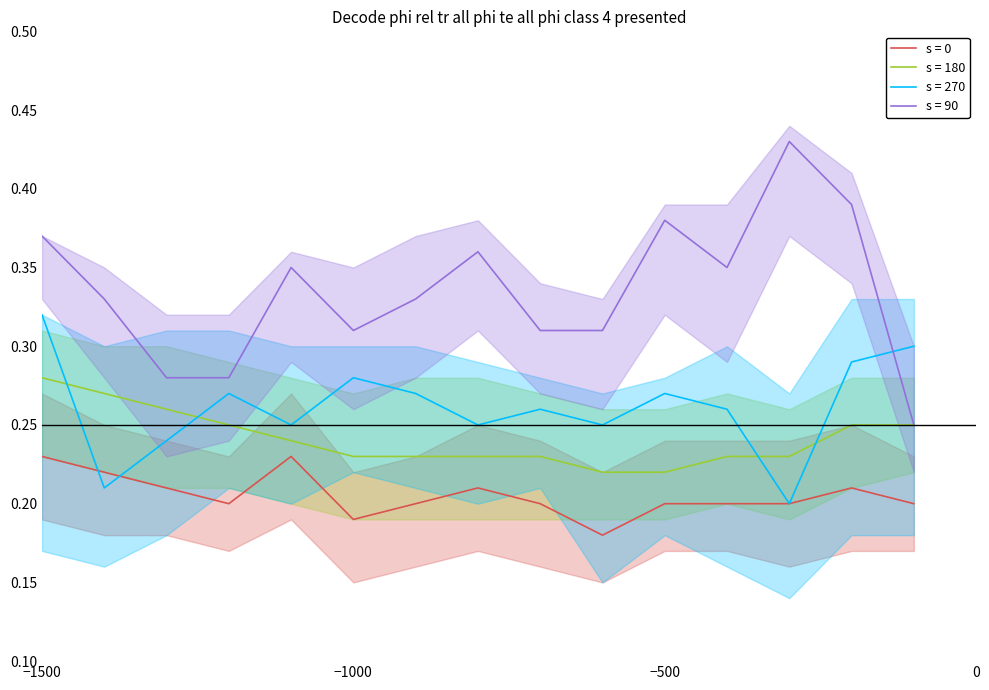

True or false: s = 0 and s = 180 cross at least once.

False